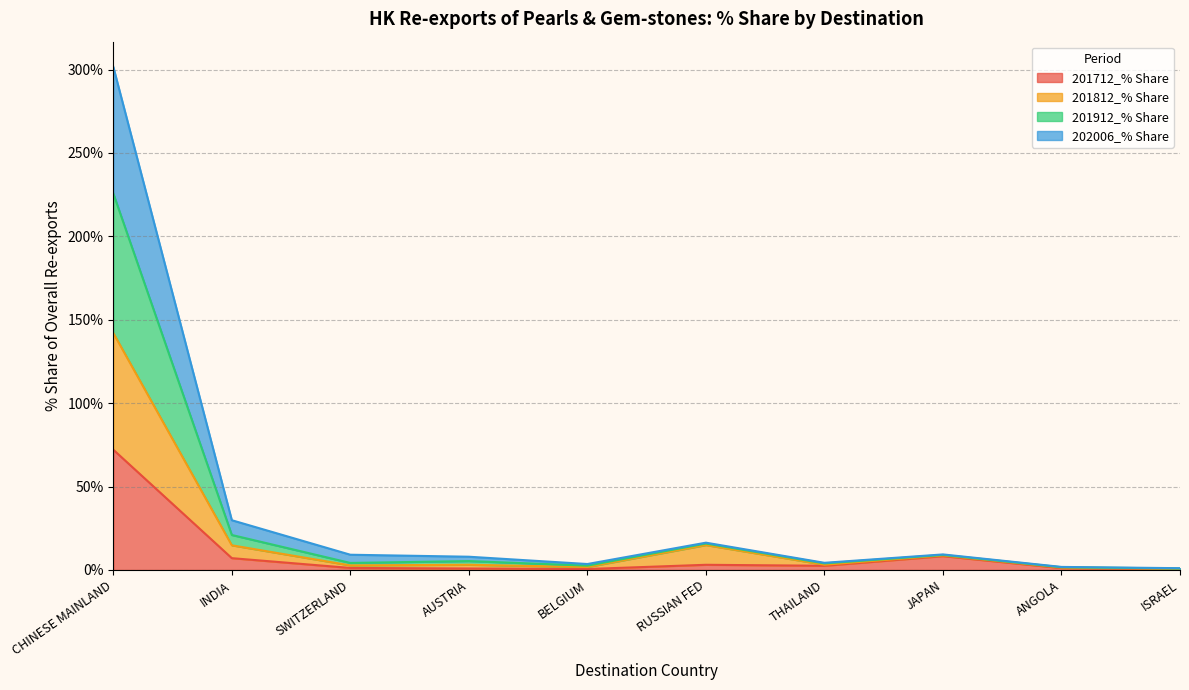

At which category is the sum across all series the highest?

CHINESE MAINLAND